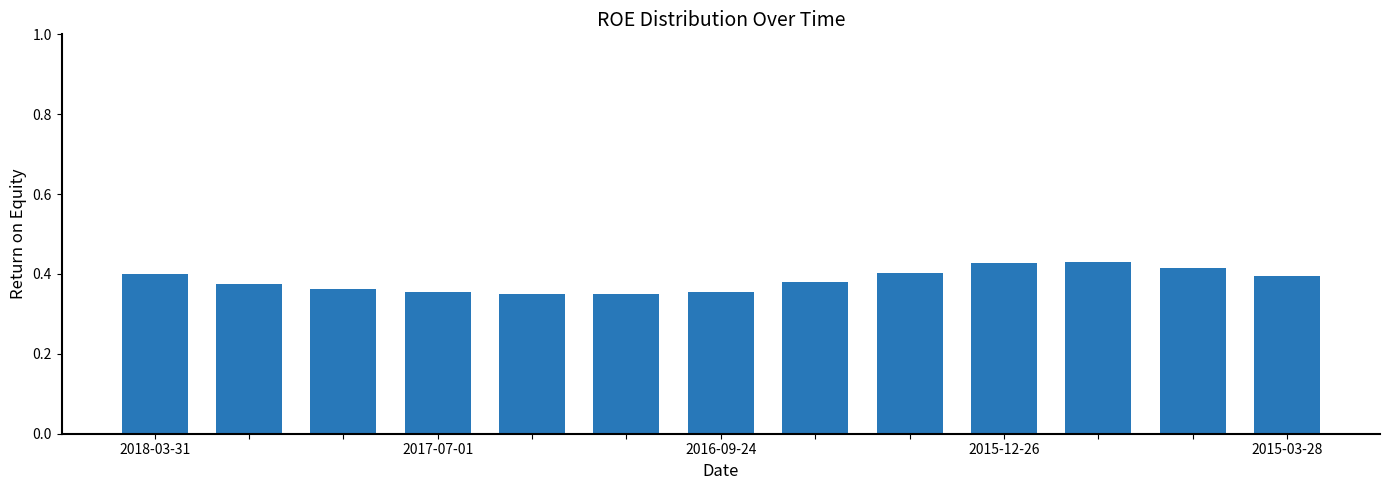

What is the sum of all values?

5.0